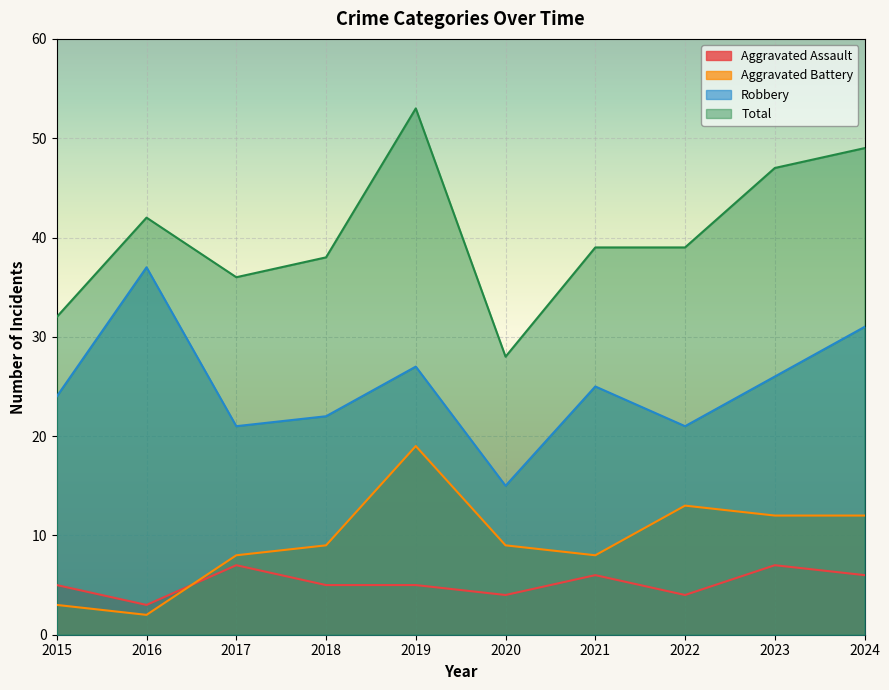

Which label corresponds to the largest value in the chart?

2019